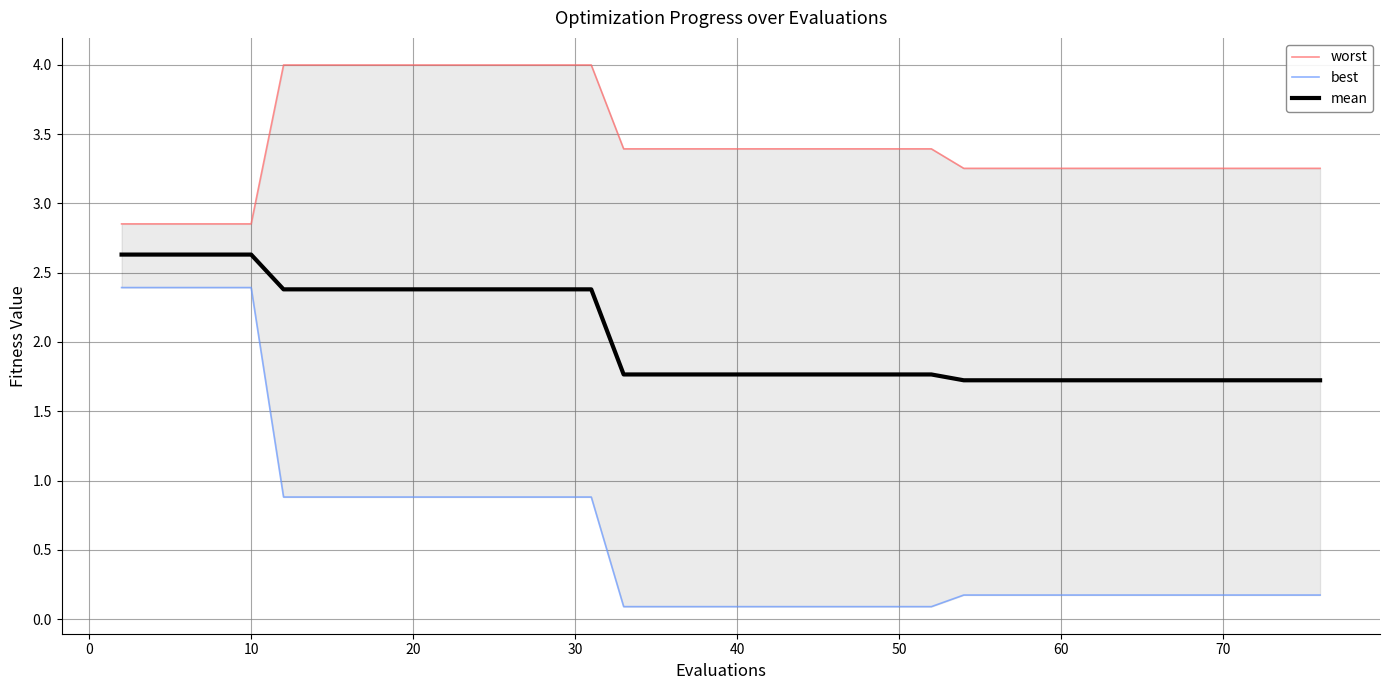

Is this an area chart (filled region under the line)?

No